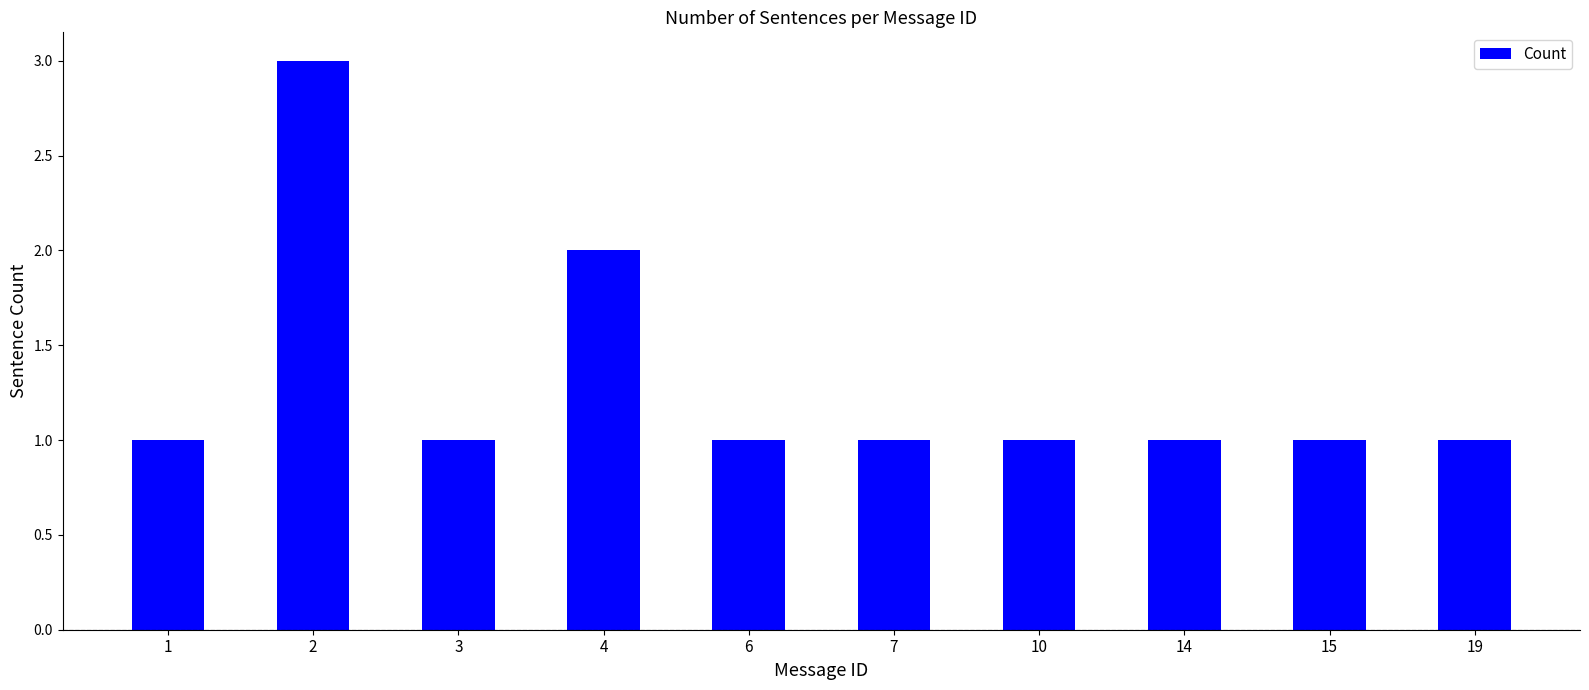

How many values are between 1 and 2?

9